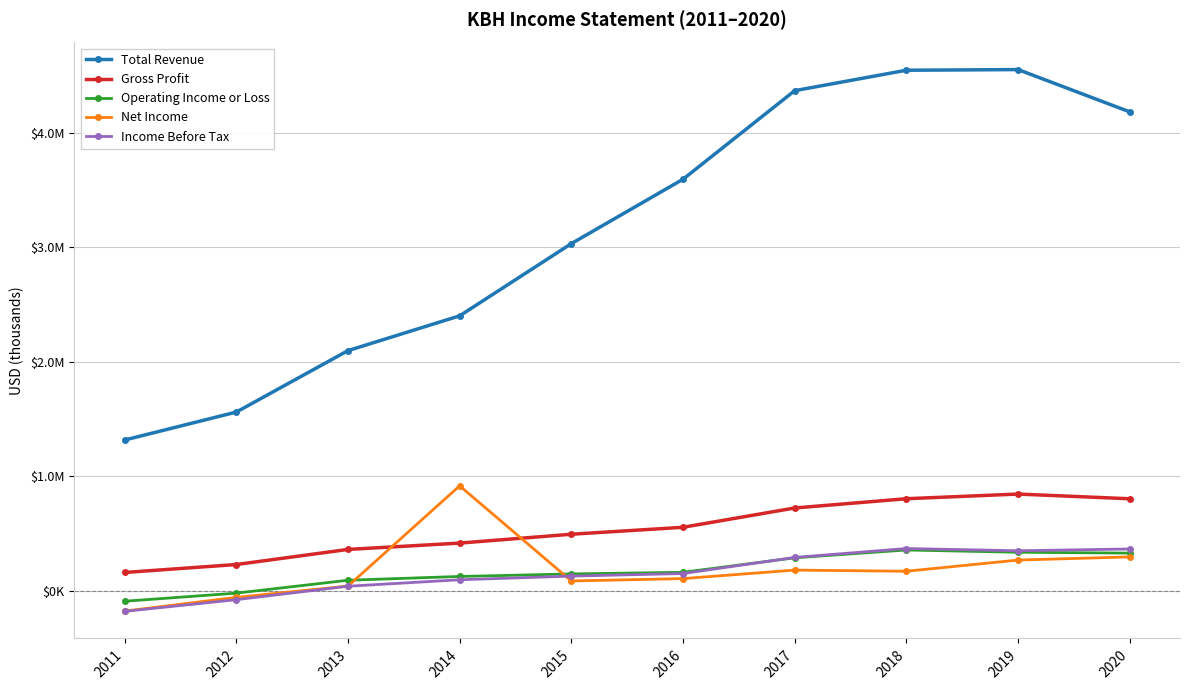

Reading right to left, list all the values displayed in this chart.

Total Revenue: 4183200	4552700	4547000	4368500	3594600	3032000	2400900	2097100	1560100	1315900
Gross Profit: 802700	843800	803100	722100	553500	492700	415300	360000	228100	158600
Operating Income or Loss: 327900	335300	355100	286600	160300	146000	123800	90800	-21900	-92700
Net Income: 294700	267100	169400	179400	105100	84300	915700	39800	-59000	-178800
Income Before Tax: 364000	348200	368000	290000	149300	127000	94900	38400	-79100	-181200